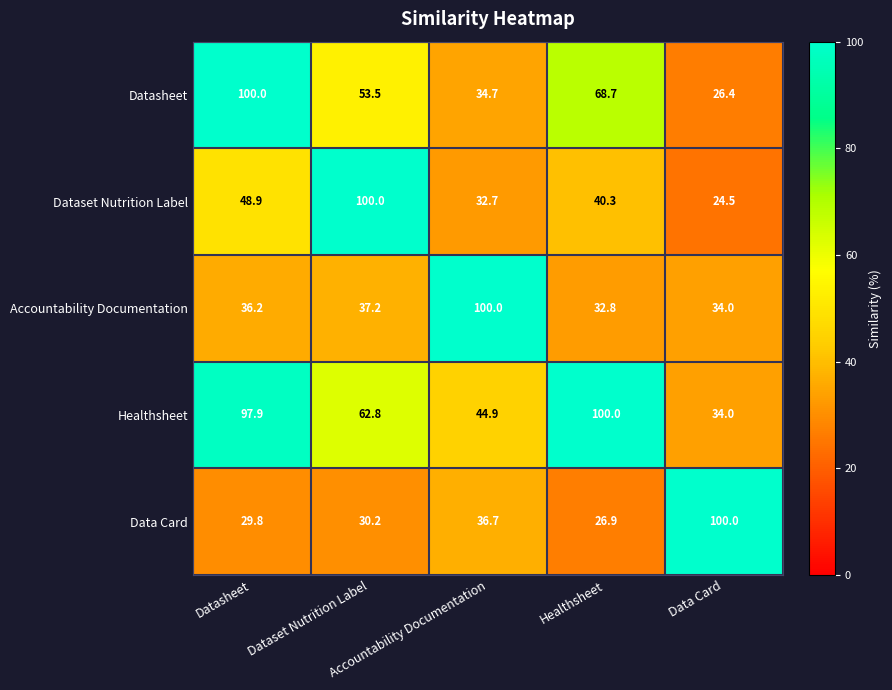

What is the greatest value displayed?

100.0